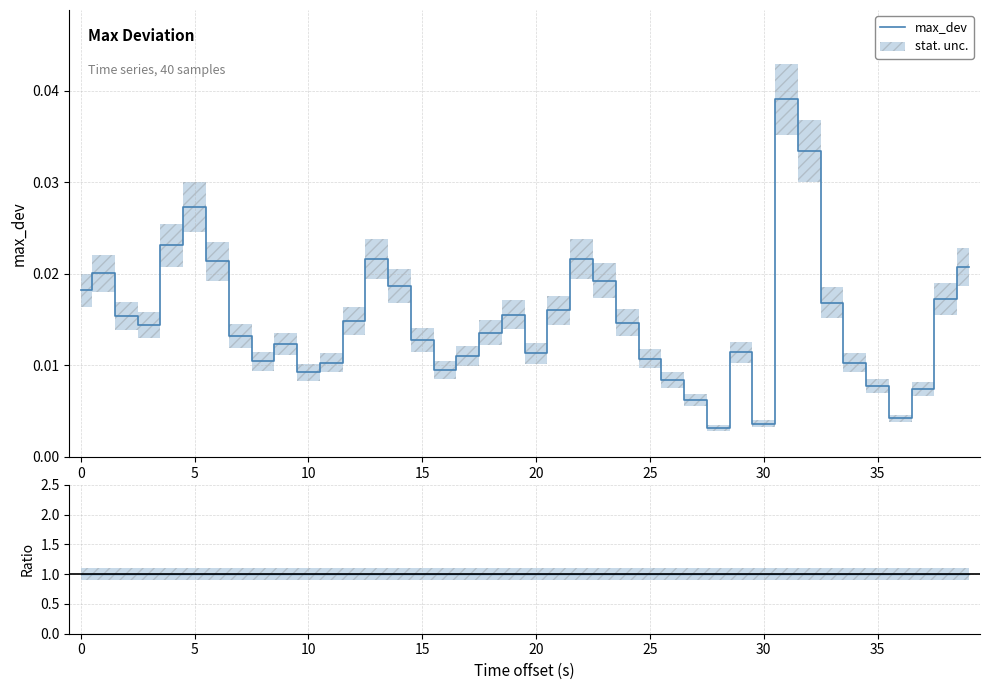

Which series has the largest total across all categories?

max_dev ratio